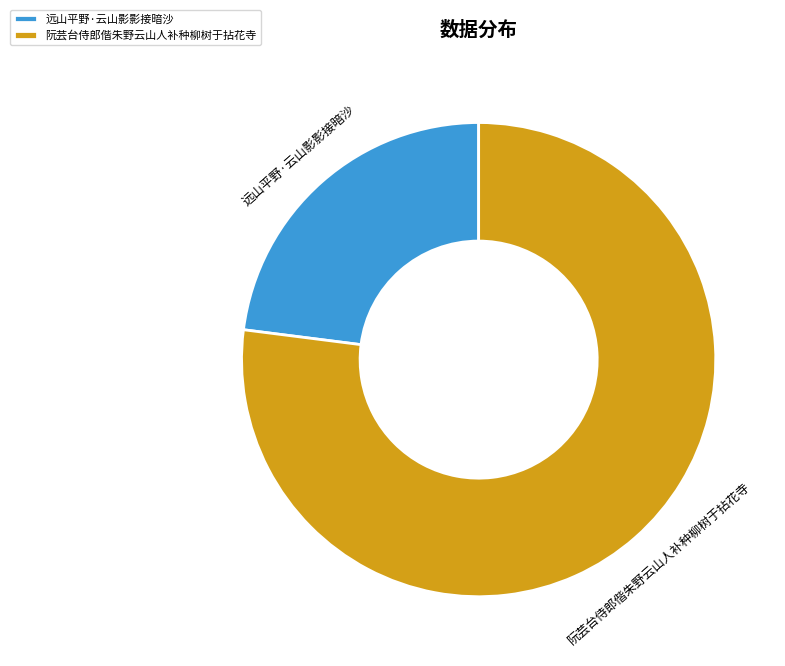

What is the smallest slice in the pie chart?

远山平野·云山影影接暗沙